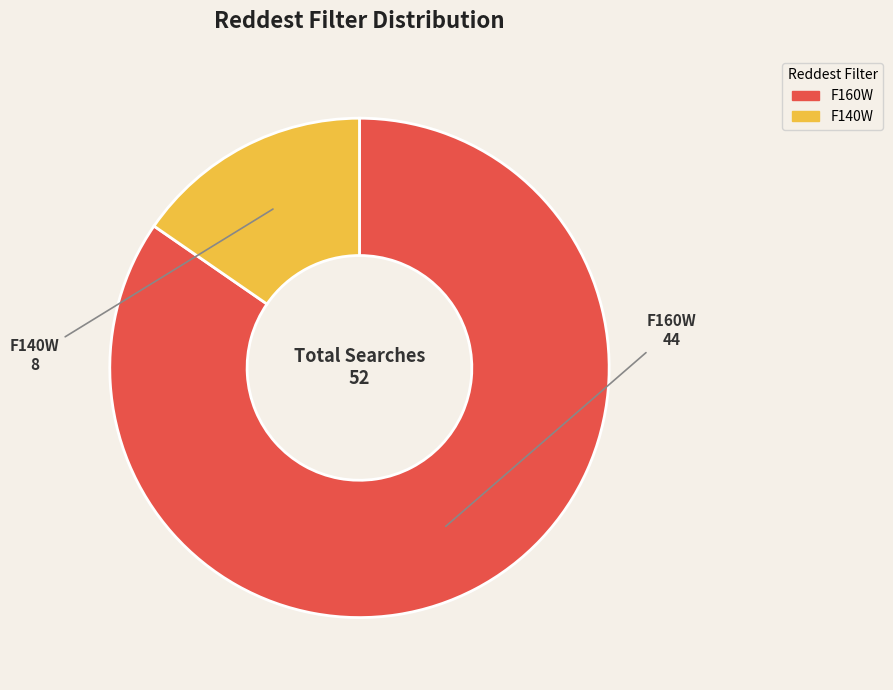

Do F160W and F140W together represent more than half of the pie?

Yes